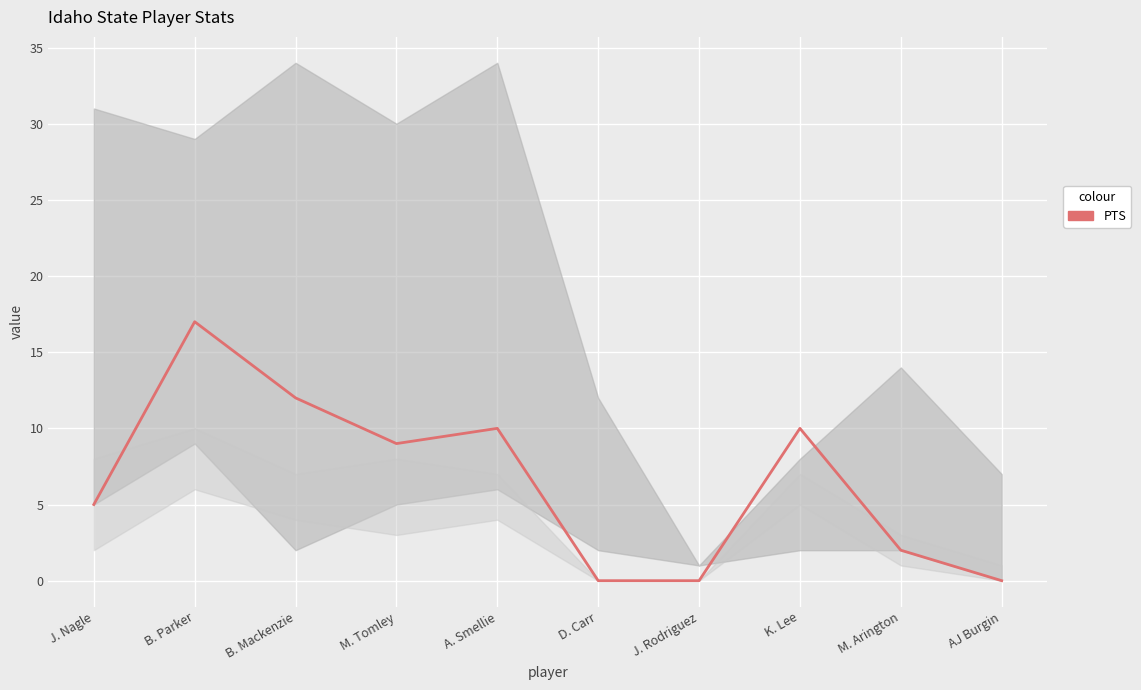

How many values exceed 9?

4